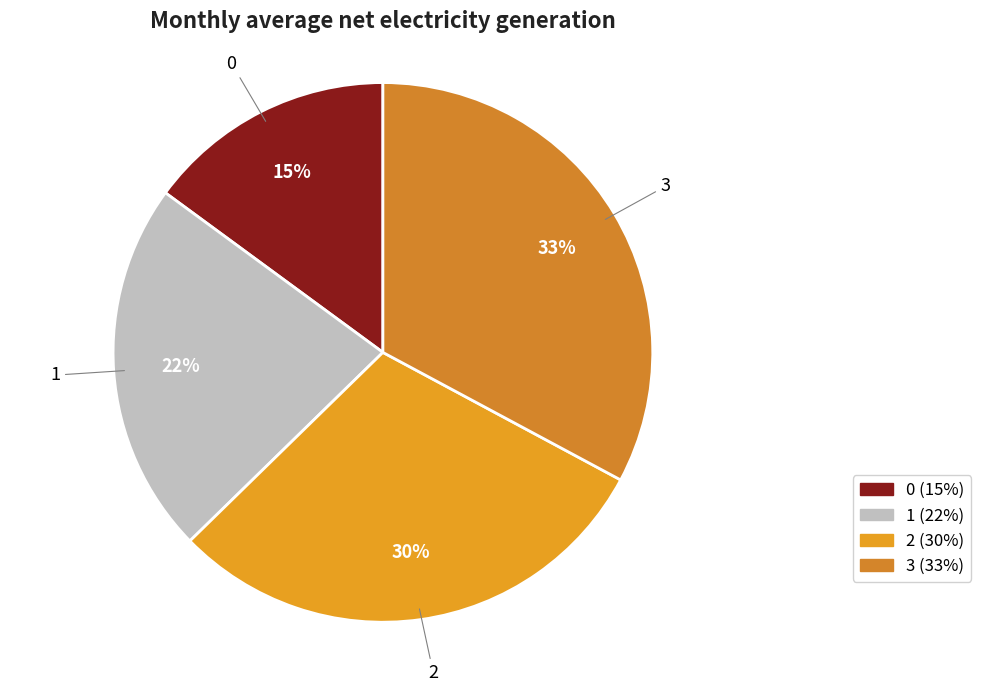

To the nearest percent, what percentage of the pie is 0?

15%